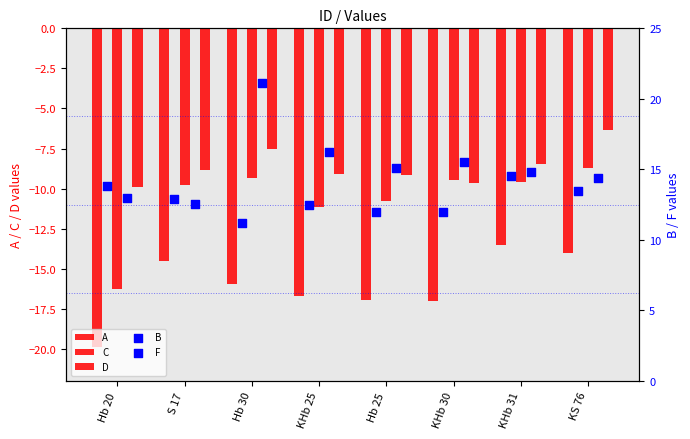

Which series reaches the minimum Y coordinate?

A